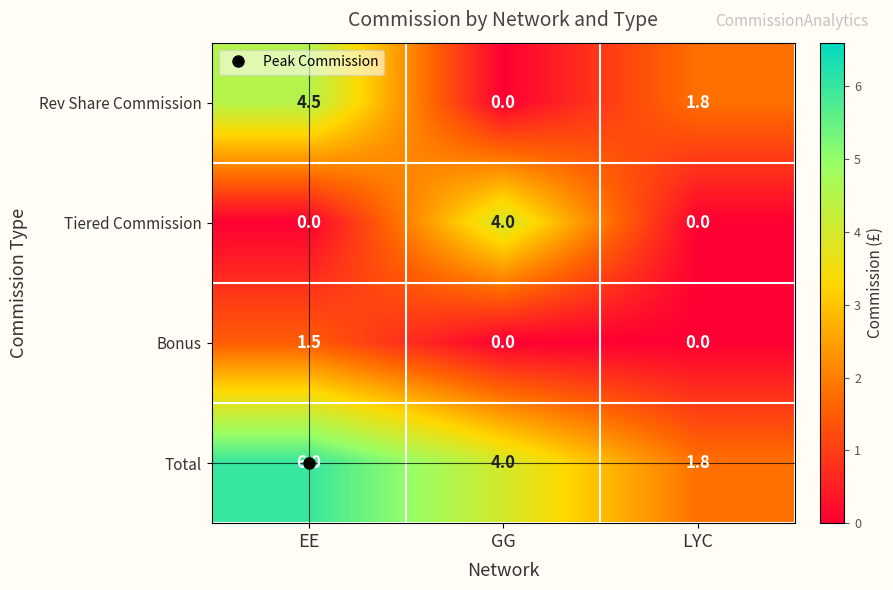

Which series has the largest range (max minus min)?

Rev Share Commission